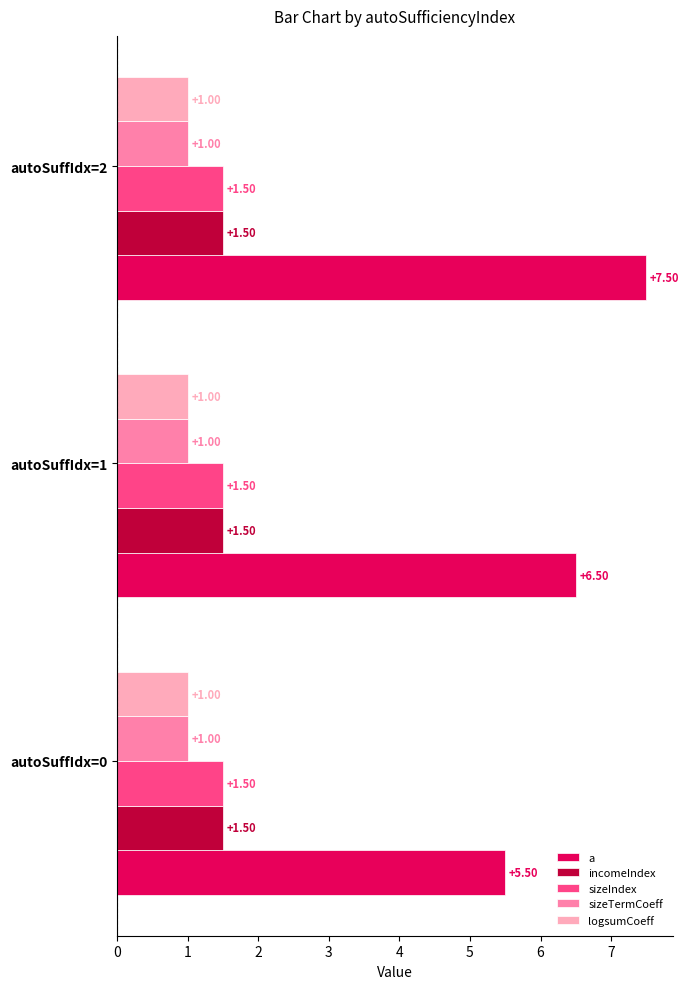

What is the sum of the sizeTermCoeff values at autoSuffIdx=2 and autoSuffIdx=0?

2.0